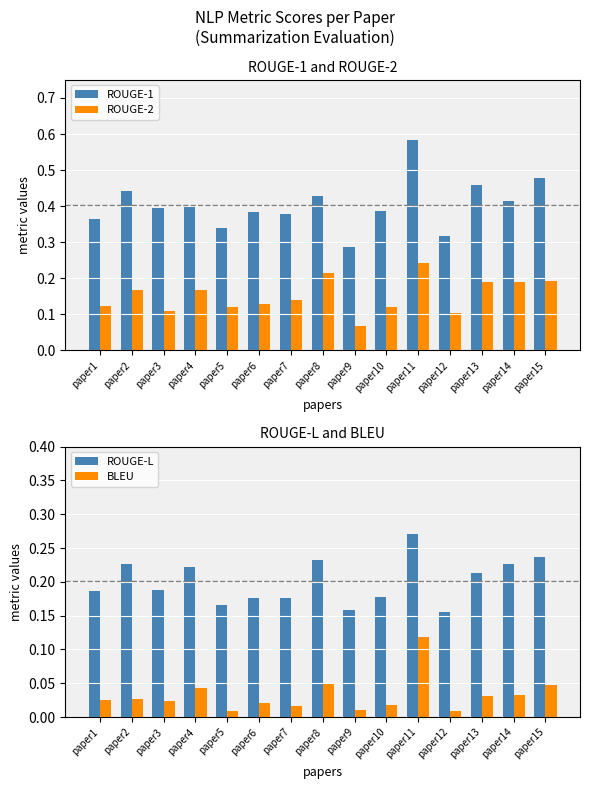

How many distinct data groups are displayed?

4